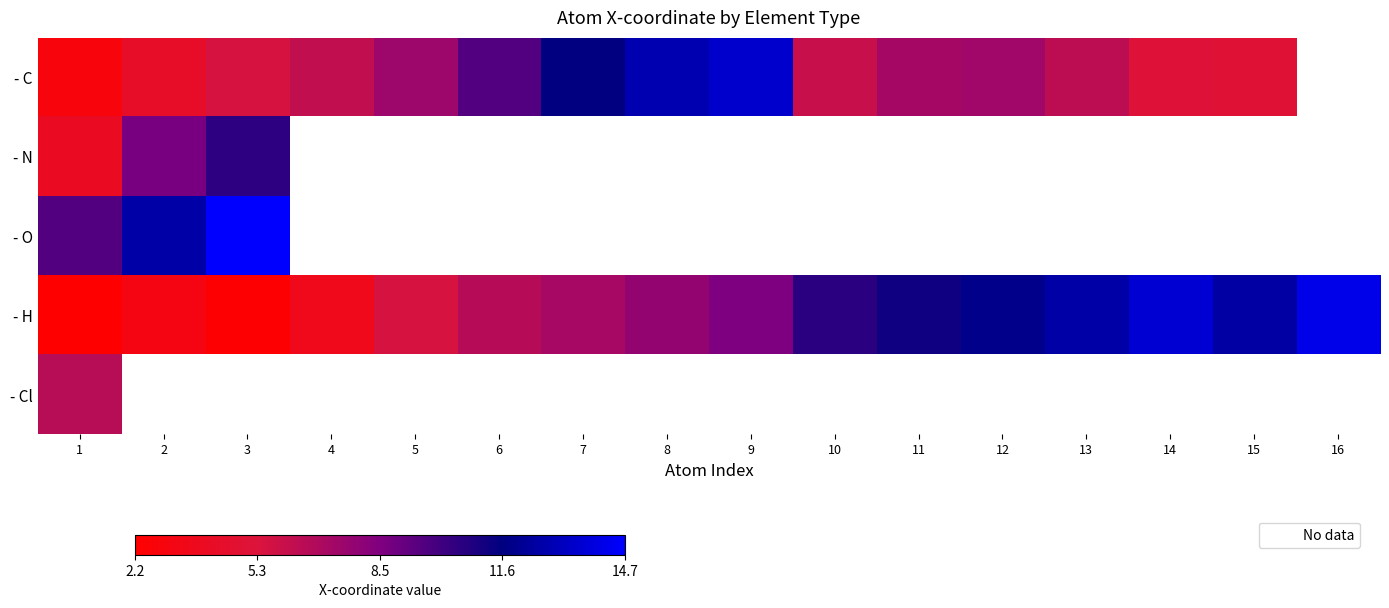

At which label does - O reach its minimum?

1